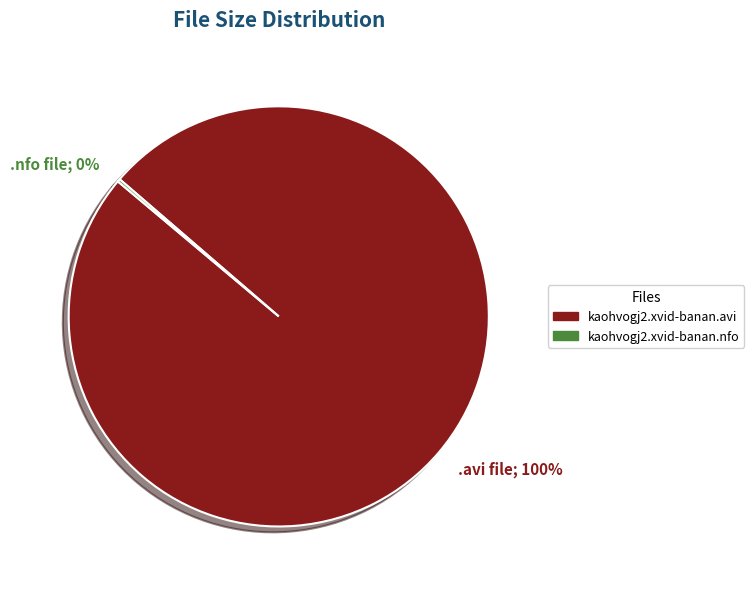

Does any single category account for the majority?

Yes